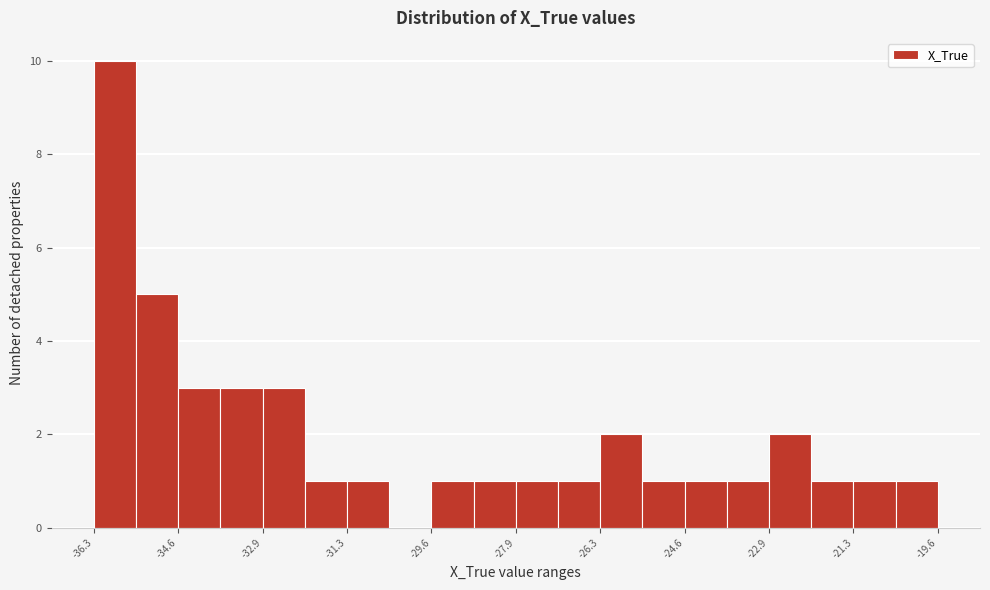

Reading left to right, list every bar in this chart as the range it spans on the x-axis followed by its height. Neither the bar edges nor the heights are printed on the chart, so give them approximately, as read against the axes.

-36.2 to -35.4: 10
-35.4 to -34.6: 5
-34.6 to -33.8: 3
-33.8 to -33.0: 3
-33.0 to -32.0: 3
-32.0 to -31.2: 1
-31.2 to -30.4: 1
-30.4 to -29.6: 0
-29.6 to -28.8: 1
-28.8 to -28.0: 1
-28.0 to -27.0: 1
-27.0 to -26.2: 1
-26.2 to -25.4: 2
-25.4 to -24.6: 1
-24.6 to -23.8: 1
-23.8 to -23.0: 1
-23.0 to -22.0: 2
-22.0 to -21.2: 1
-21.2 to -20.4: 1
-20.4 to -19.6: 1